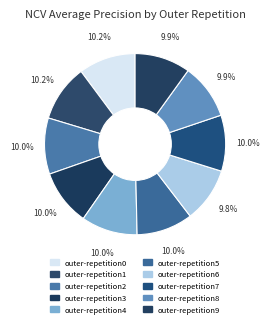

Which has a higher value, outer-repetition7 or outer-repetition9?

outer-repetition7